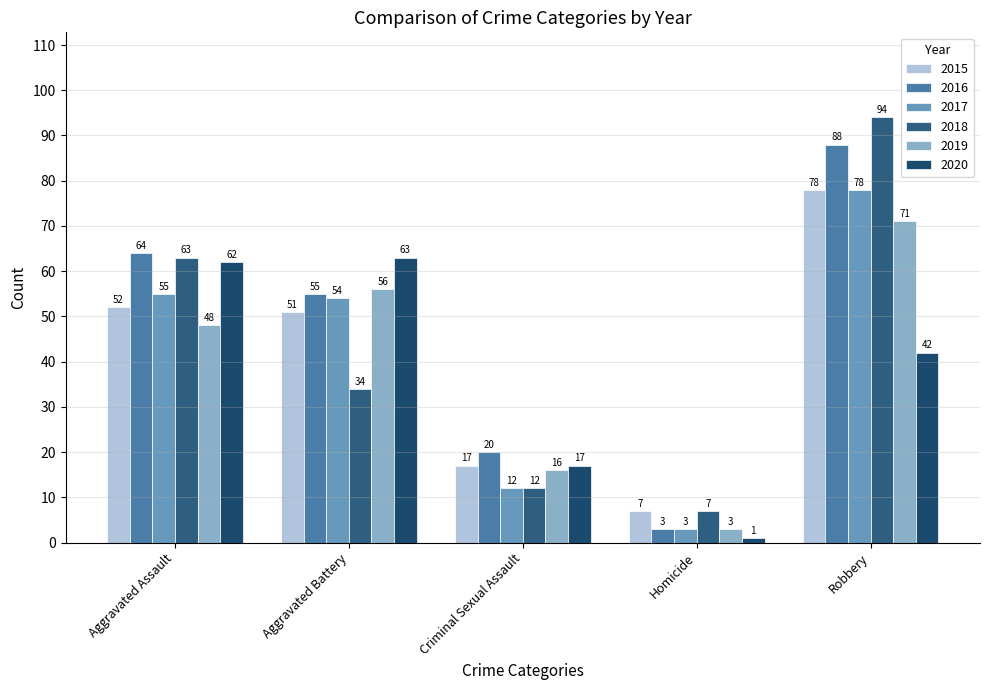

List the series in order of their peak value, lowest first.

2020, 2019, 2015, 2017, 2016, 2018